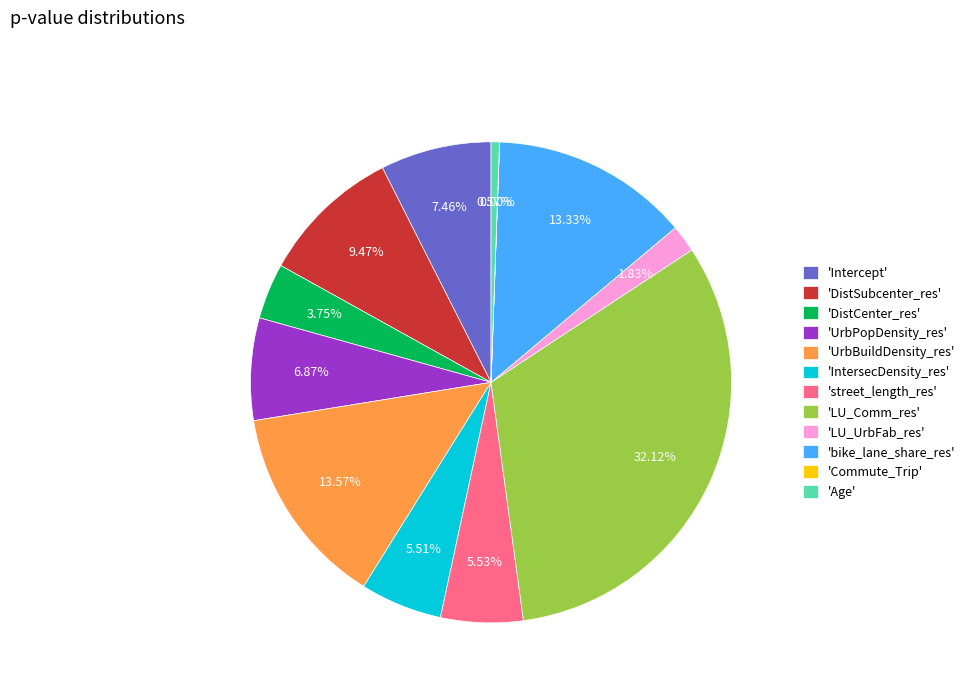

Does 'UrbPopDensity_res' represent more than half of the total?

No